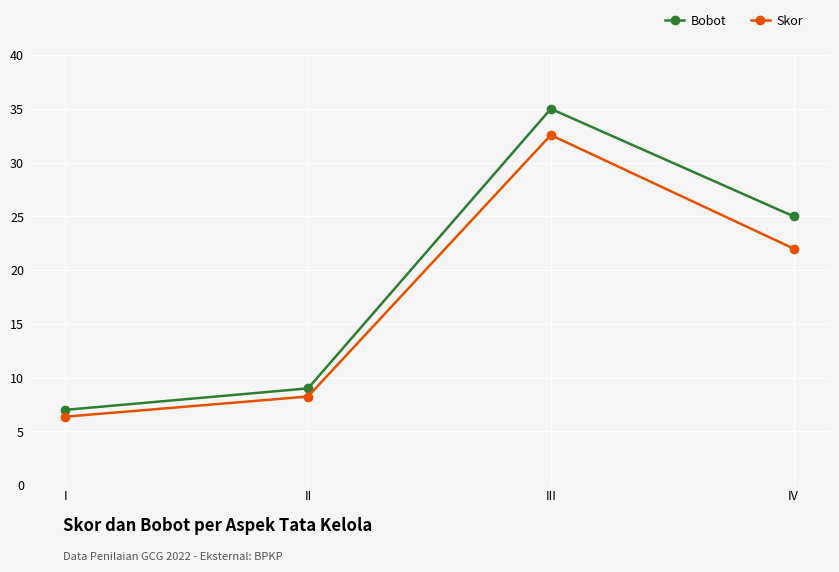

What is the smallest value displayed?

6.4